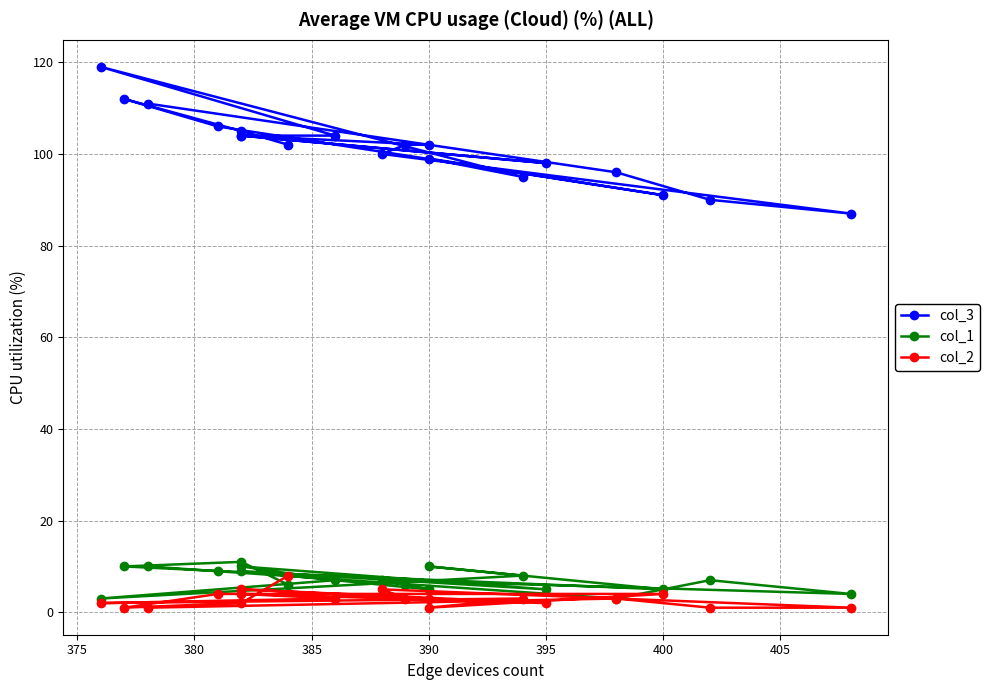

Count the number of categories in the chart.

19